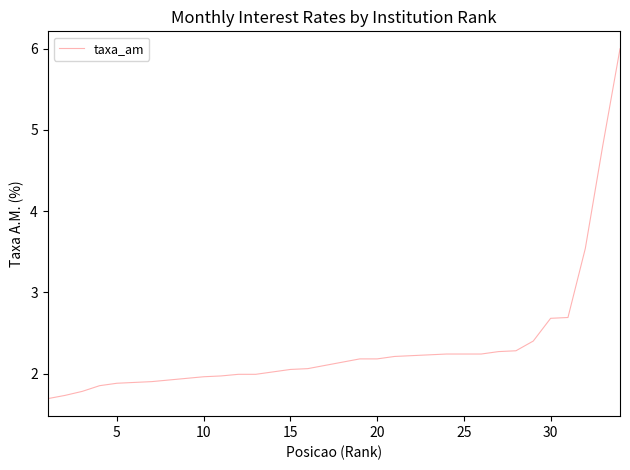

Does the chart display data point markers on the line(s)?

No